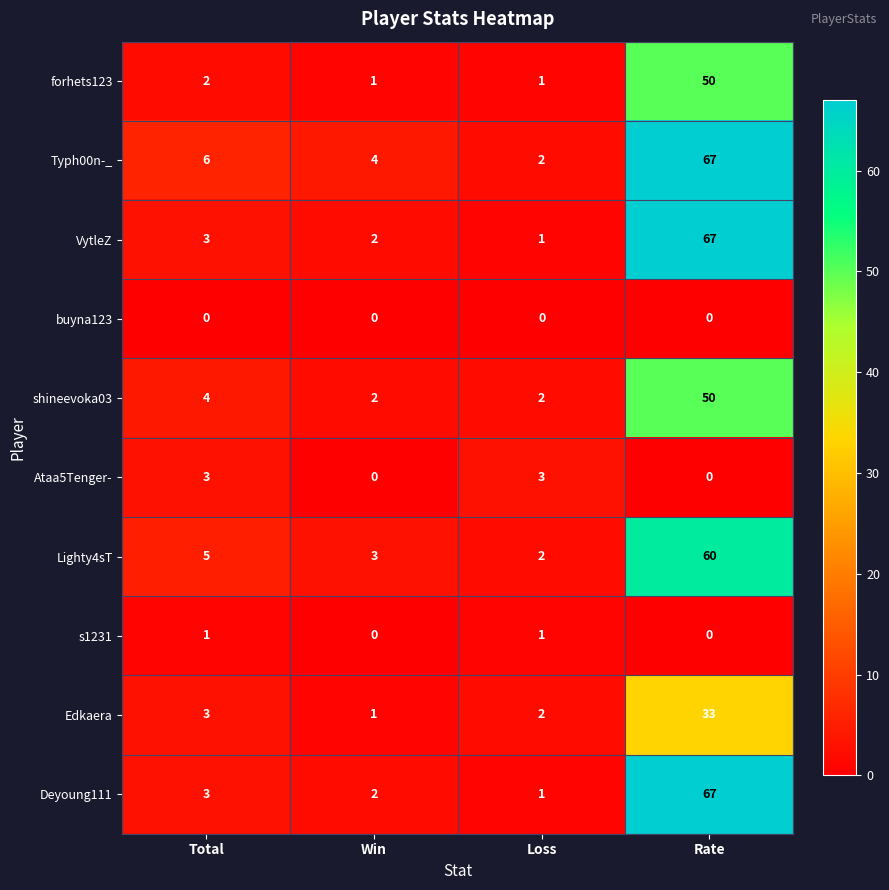

What is the difference between the highest and lowest values at Loss?

3